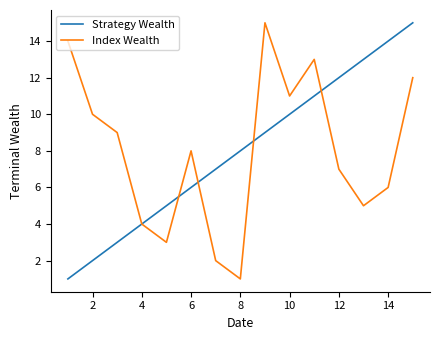

How many lines are shown in the chart?

2